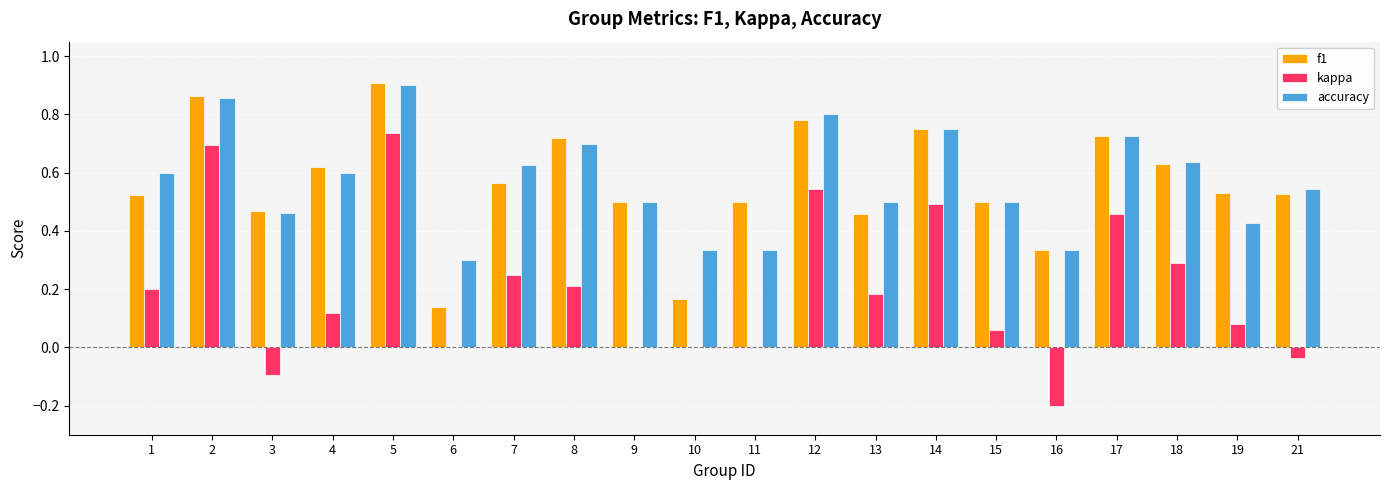

At which label does kappa reach its peak?

5